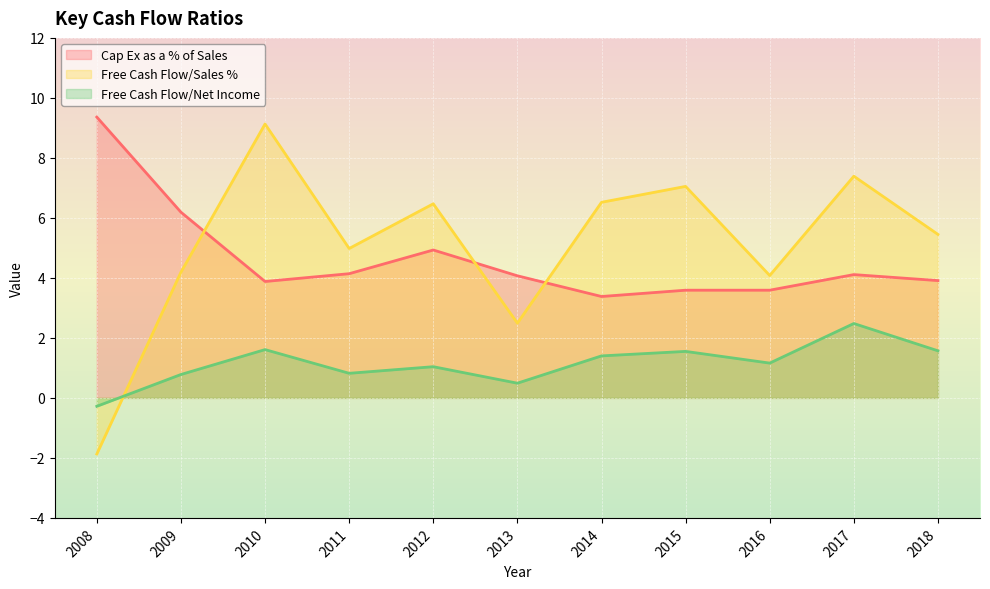

Between 2010 and 2011, which series saw the biggest shift?

Free Cash Flow/Sales %